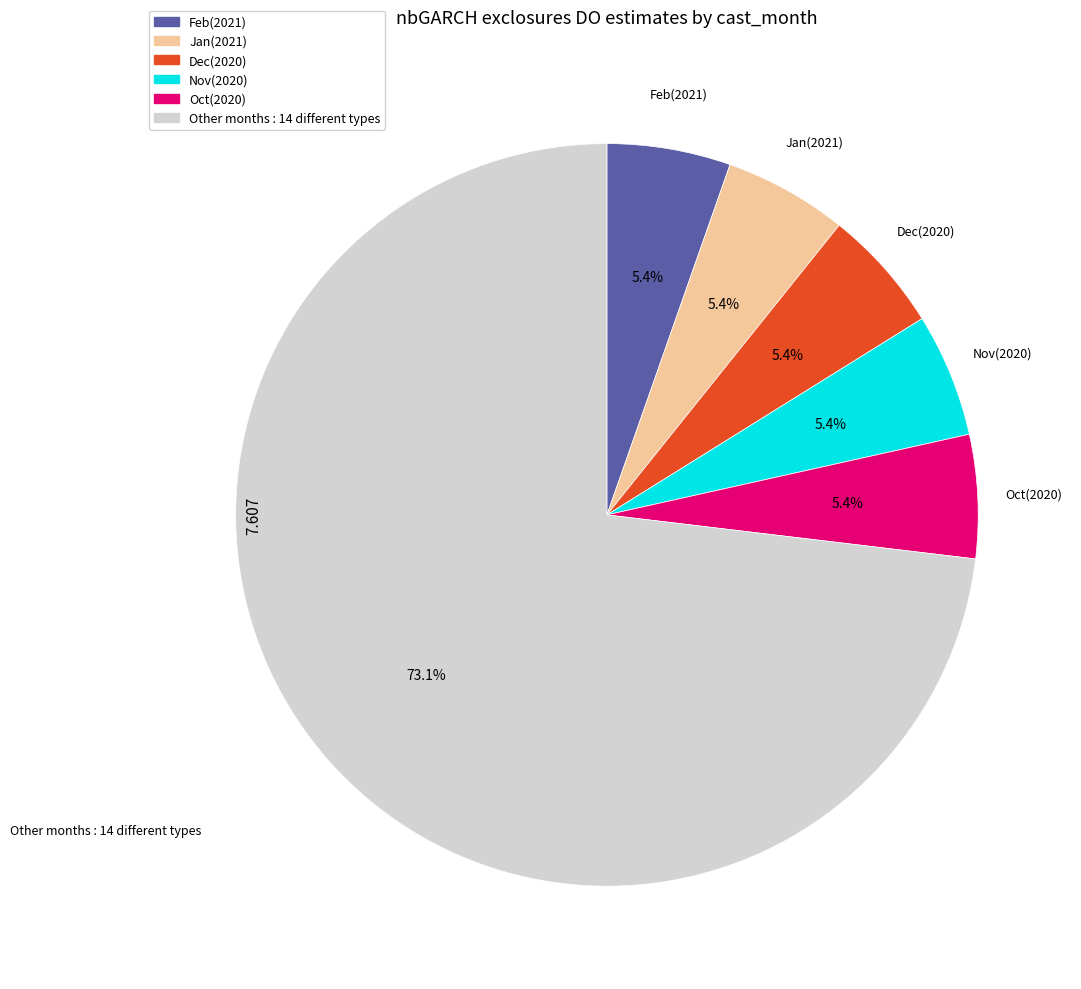

Is there a majority slice in this chart?

Yes